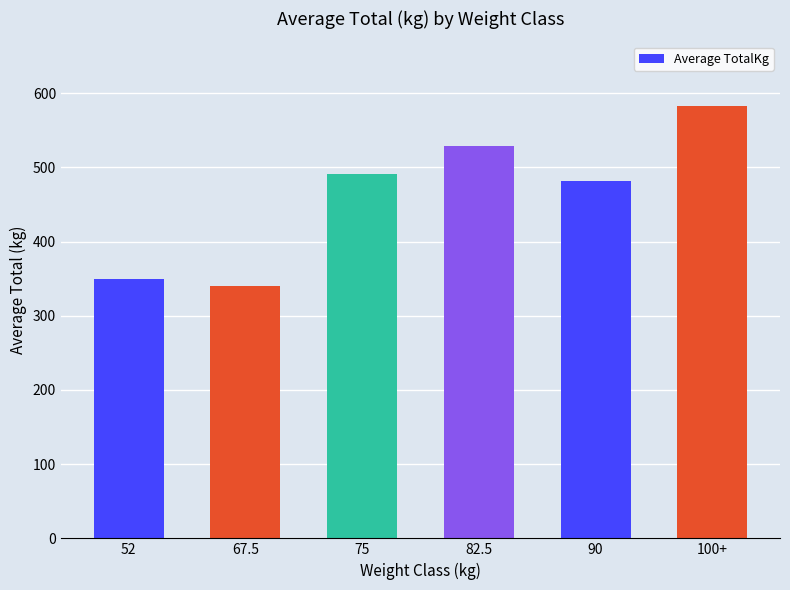

At which label is the value closest to 461?

90